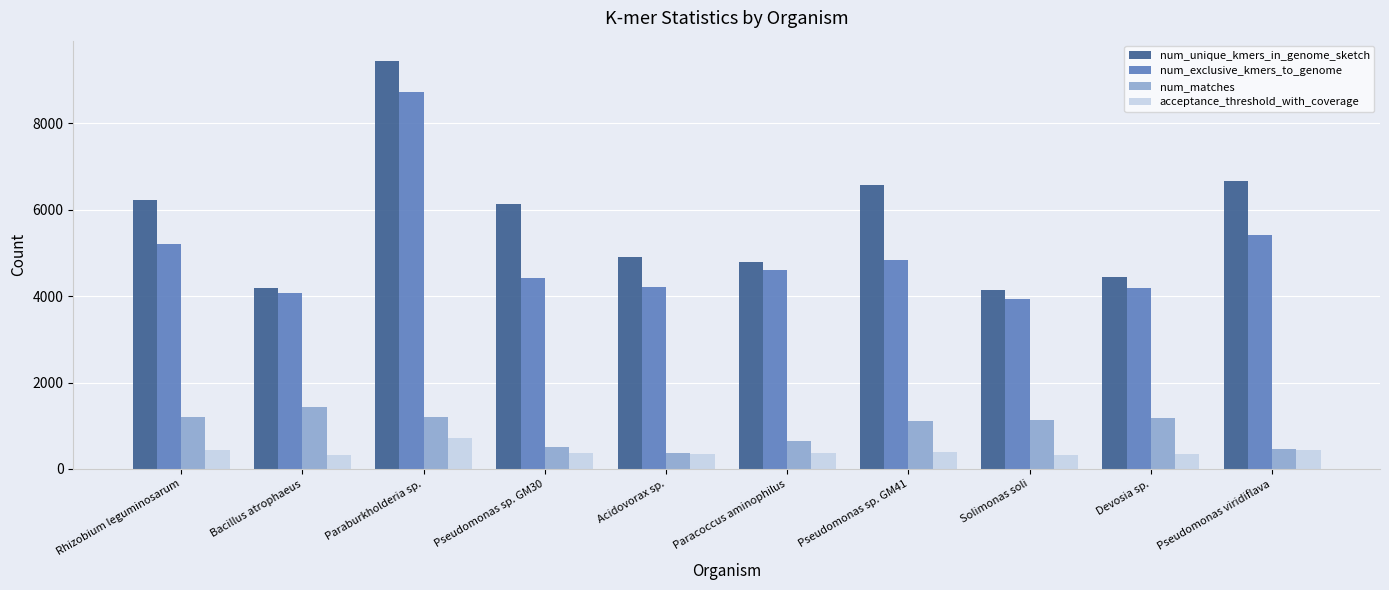

How many data points in acceptance_threshold_with_coverage are less than 377?

5